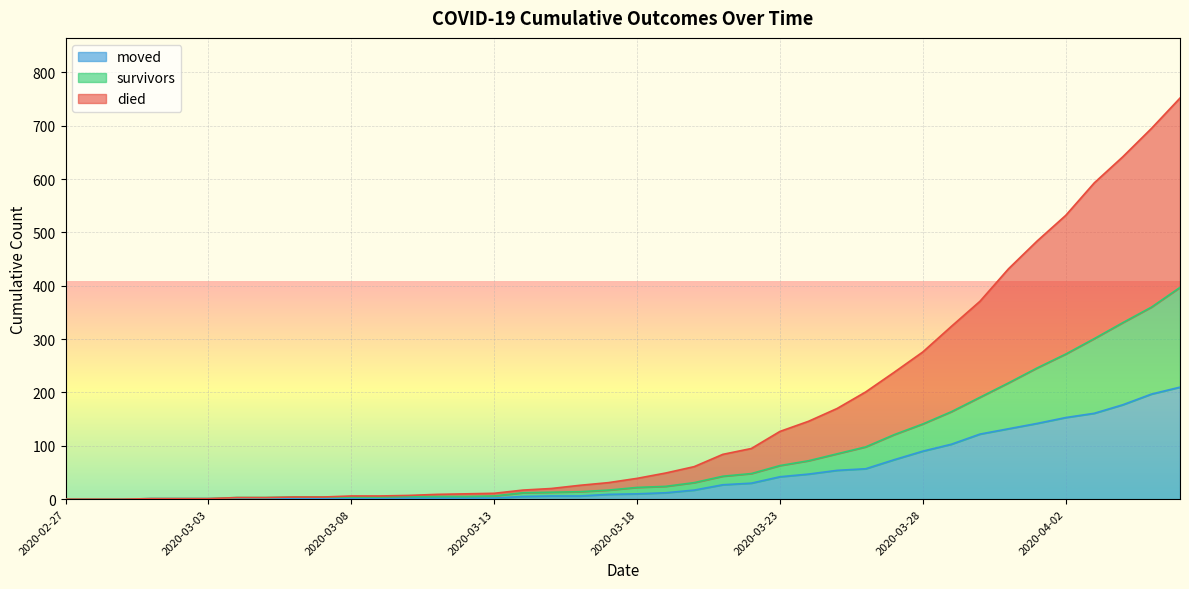

List the series in order of their peak value, lowest first.

moved, survivors, died